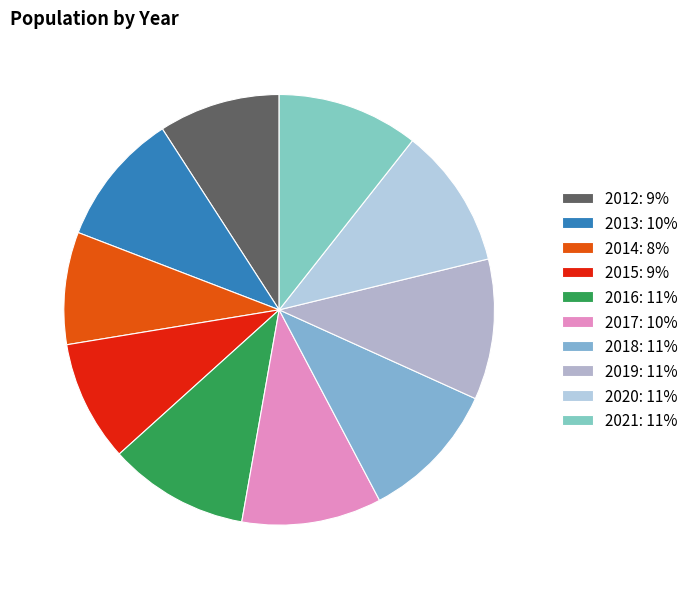

The 2016 slice represents 1% of the pie. True or false?

False